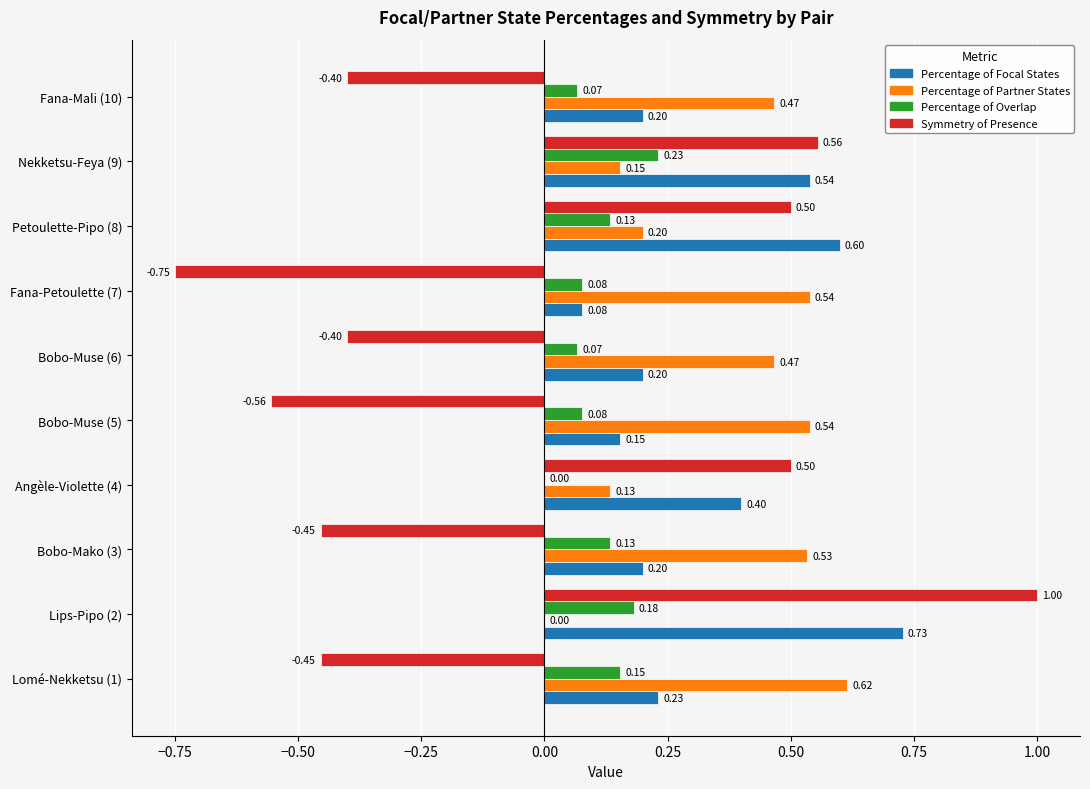

Which series has the largest total across all categories?

Percentage of Partner States